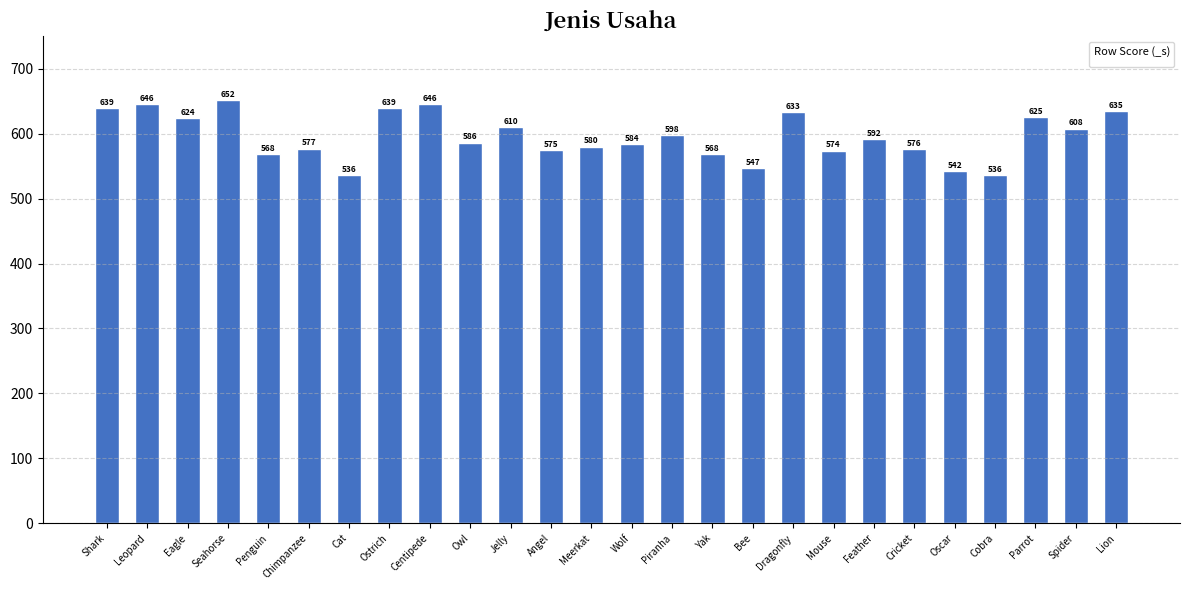

What is the change in value from Cat to Oscar?

+6